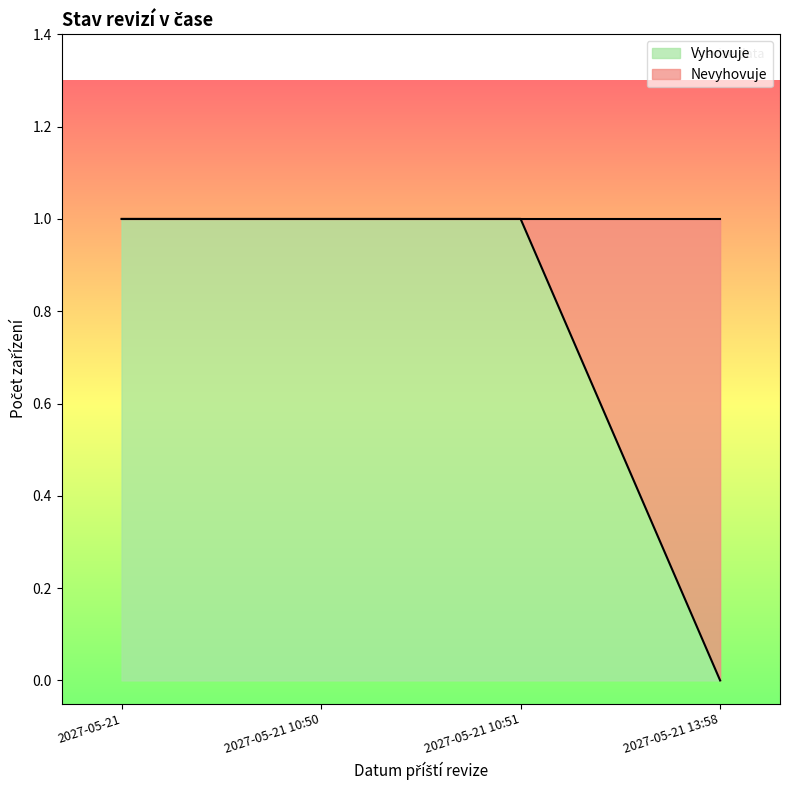

How many categories are shown in the chart?

4